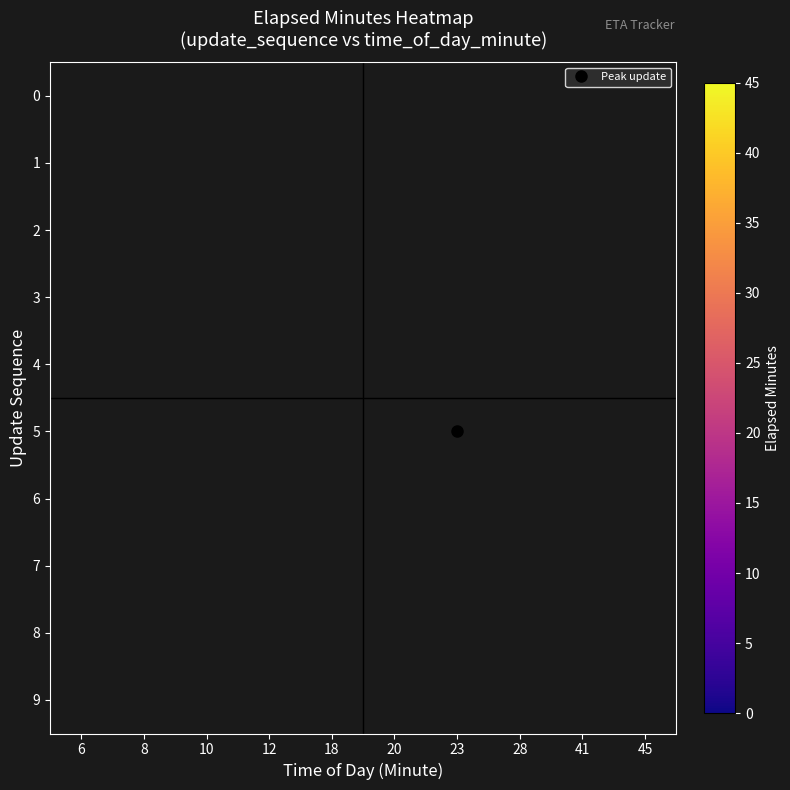

Which has a higher value, 8 or 20?

20